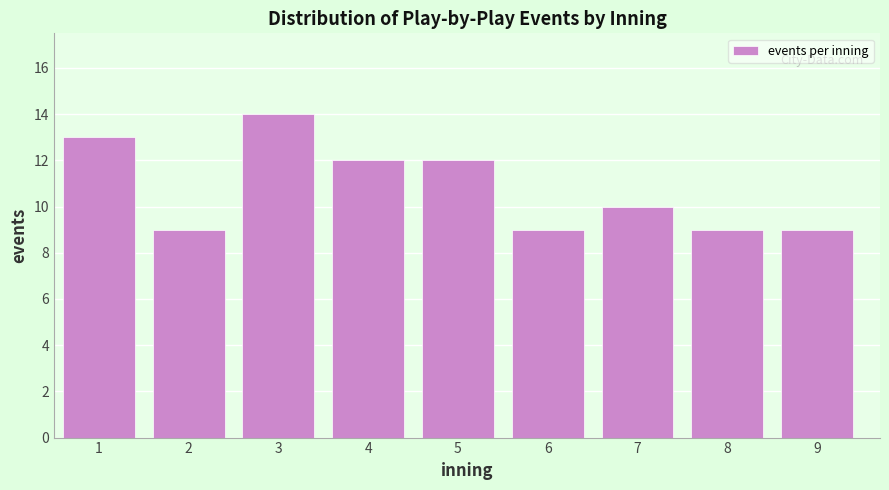

Reading left to right, list all the values displayed in this chart.

13	9	14	12	12	9	10	9	9